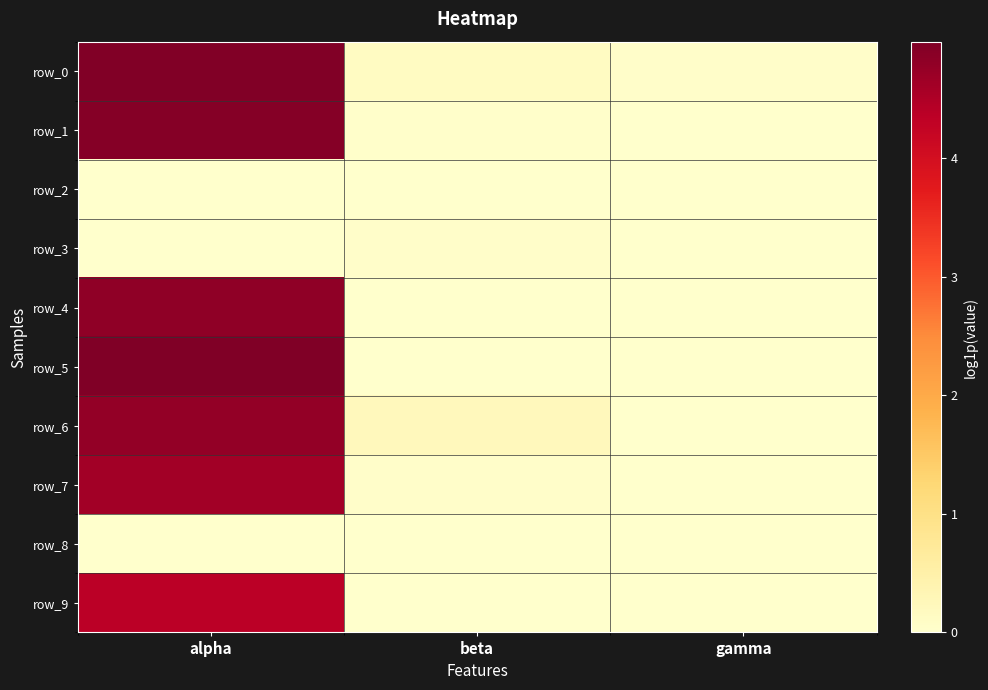

How many data points does each series have?

3